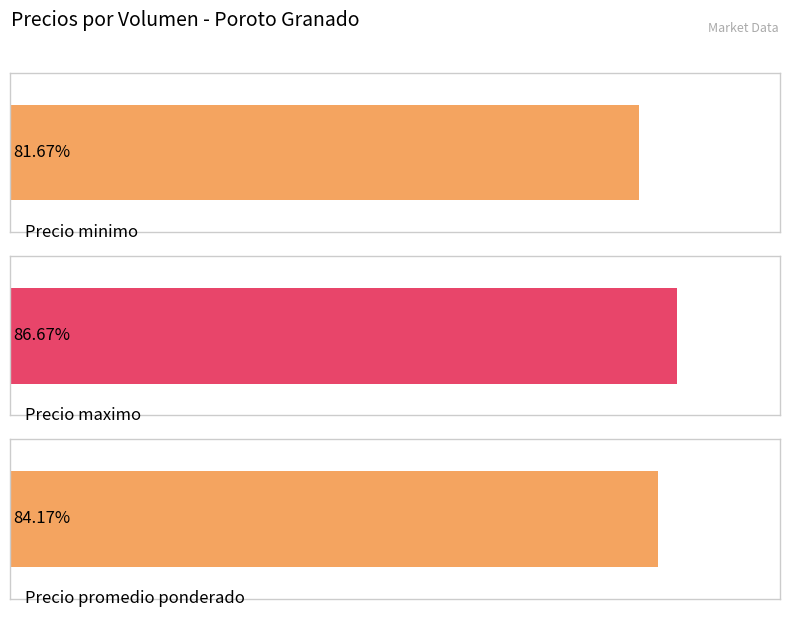

Is the value of Precio promedio ponderado at 1450 greater than the value of Precio minimo at 1500?

Yes